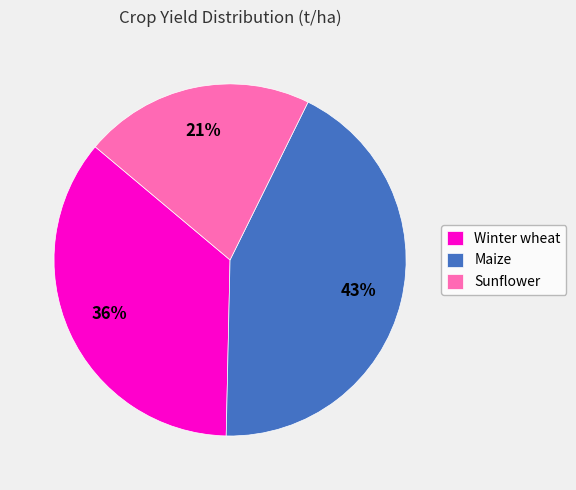

To the nearest percent, what is the difference between the Winter wheat and Sunflower slice percentages?

15%